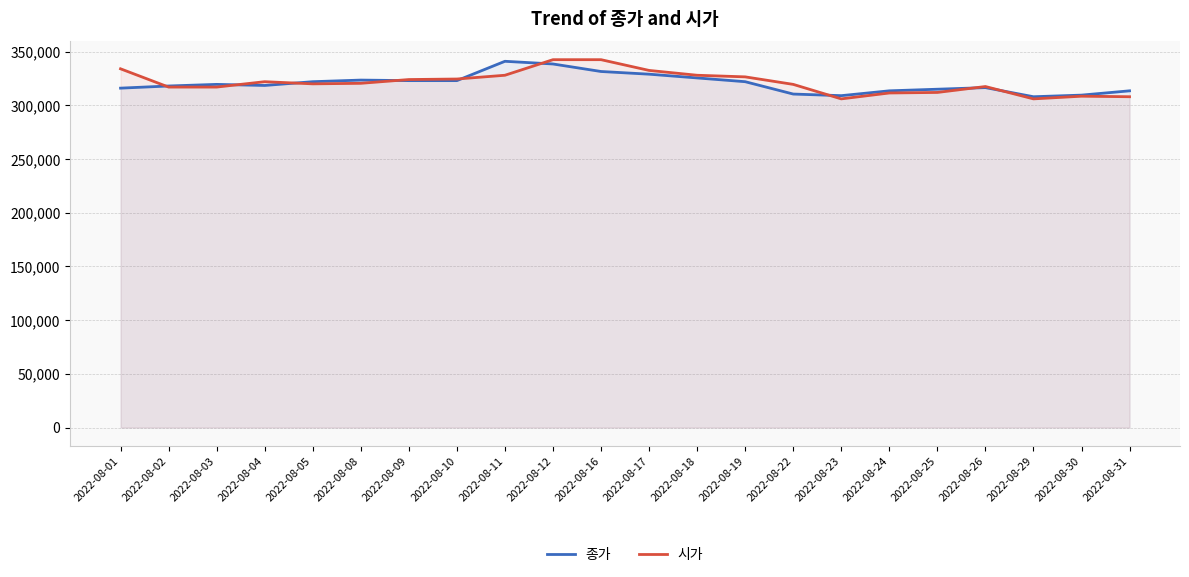

What is the value of the 시가 point at the 9th from the left?

328000